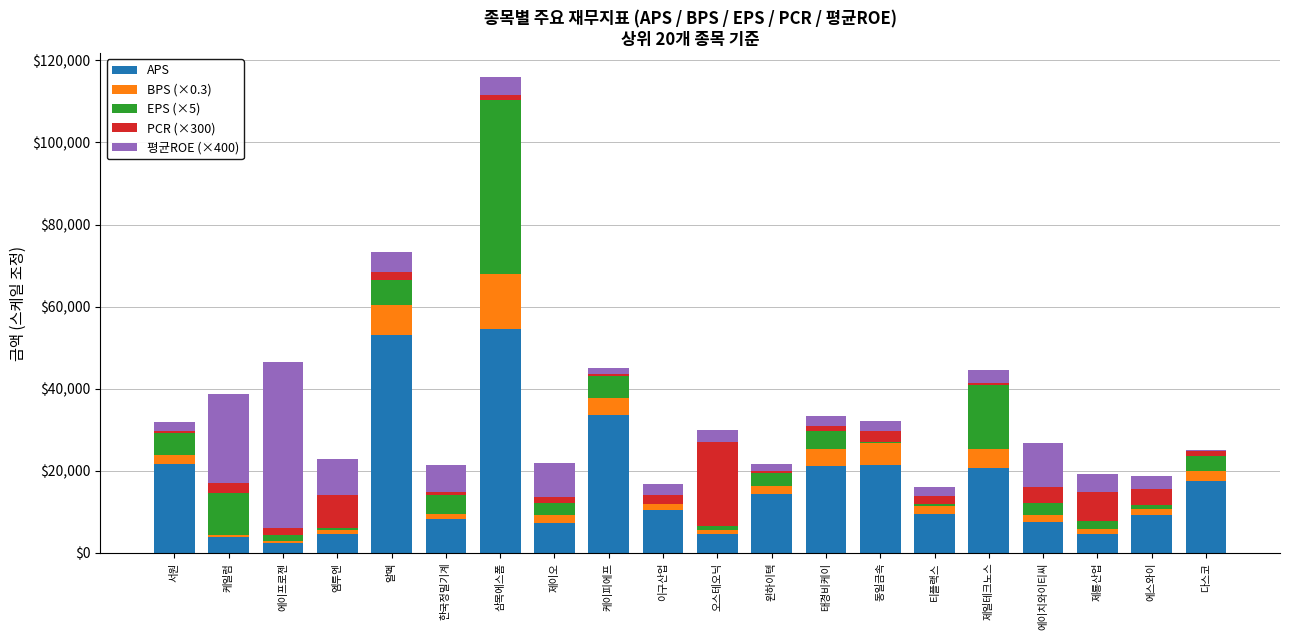

At which category is the sum across all series the highest?

삼목에스폼